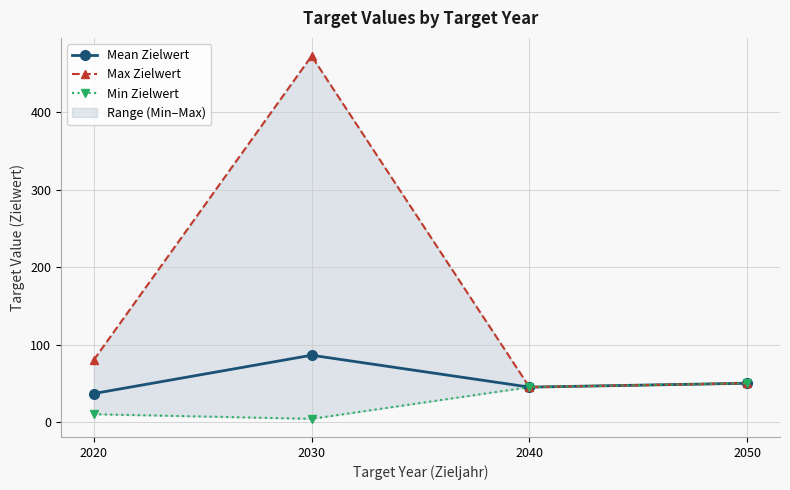

At how many categories does at least one series exceed 220?

1